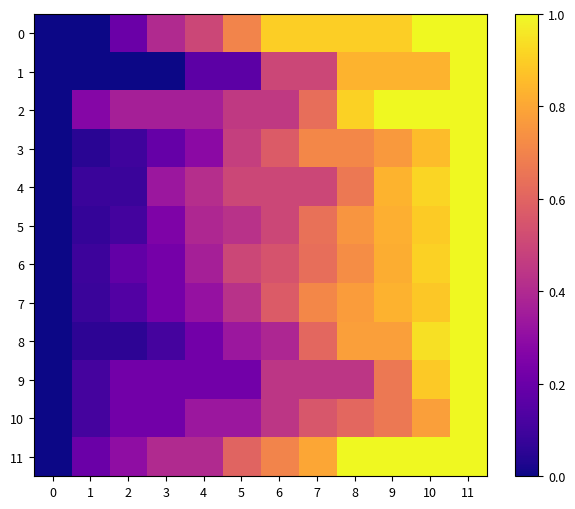

Which series has the largest total across all categories?

row_0